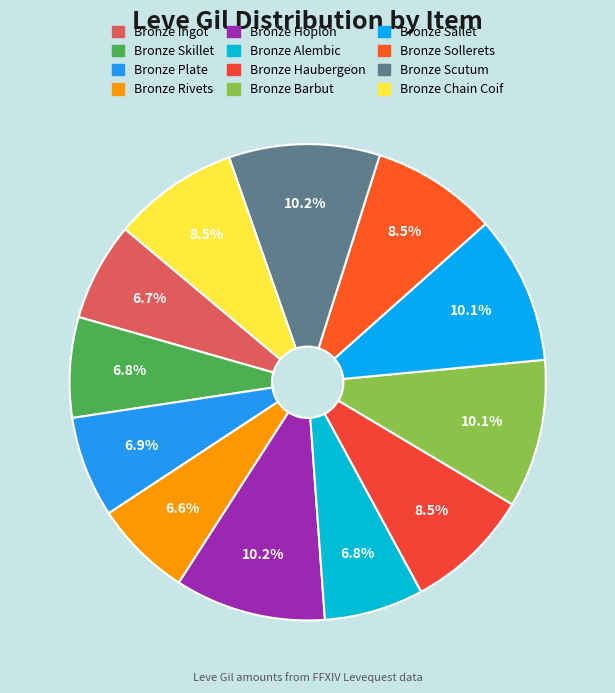

To the nearest percent, what is the combined percentage of Bronze Ingot and Bronze Haubergeon?

15%